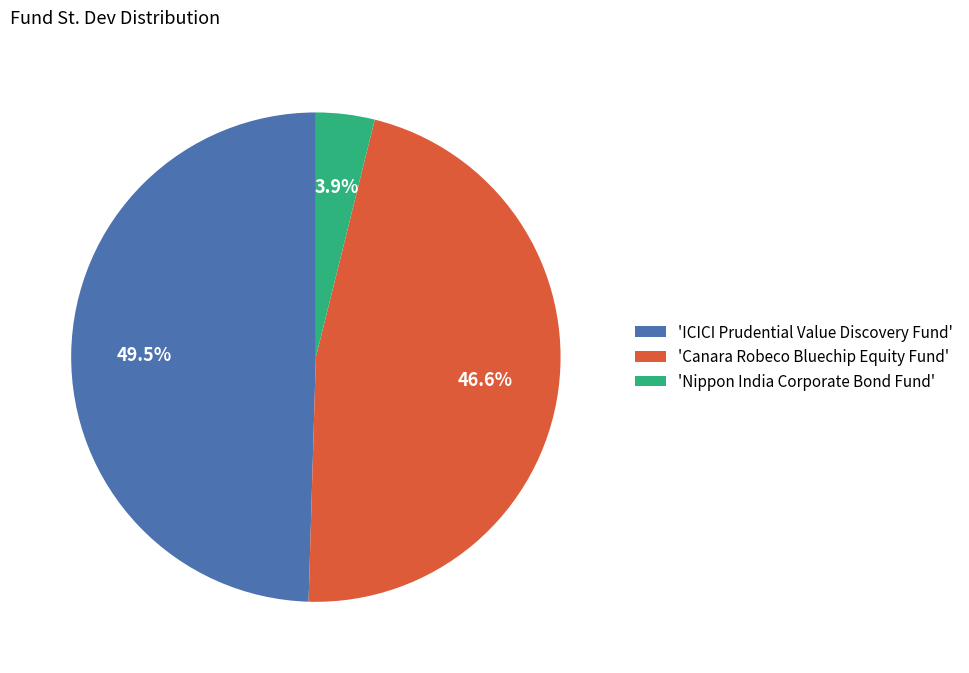

Is there a majority slice in this chart?

No